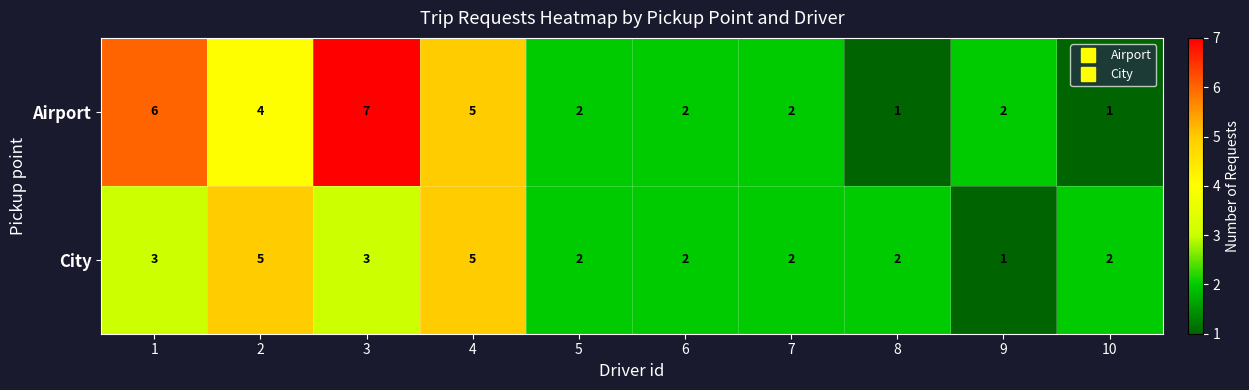

What is the difference between the highest and lowest values at 2?

1